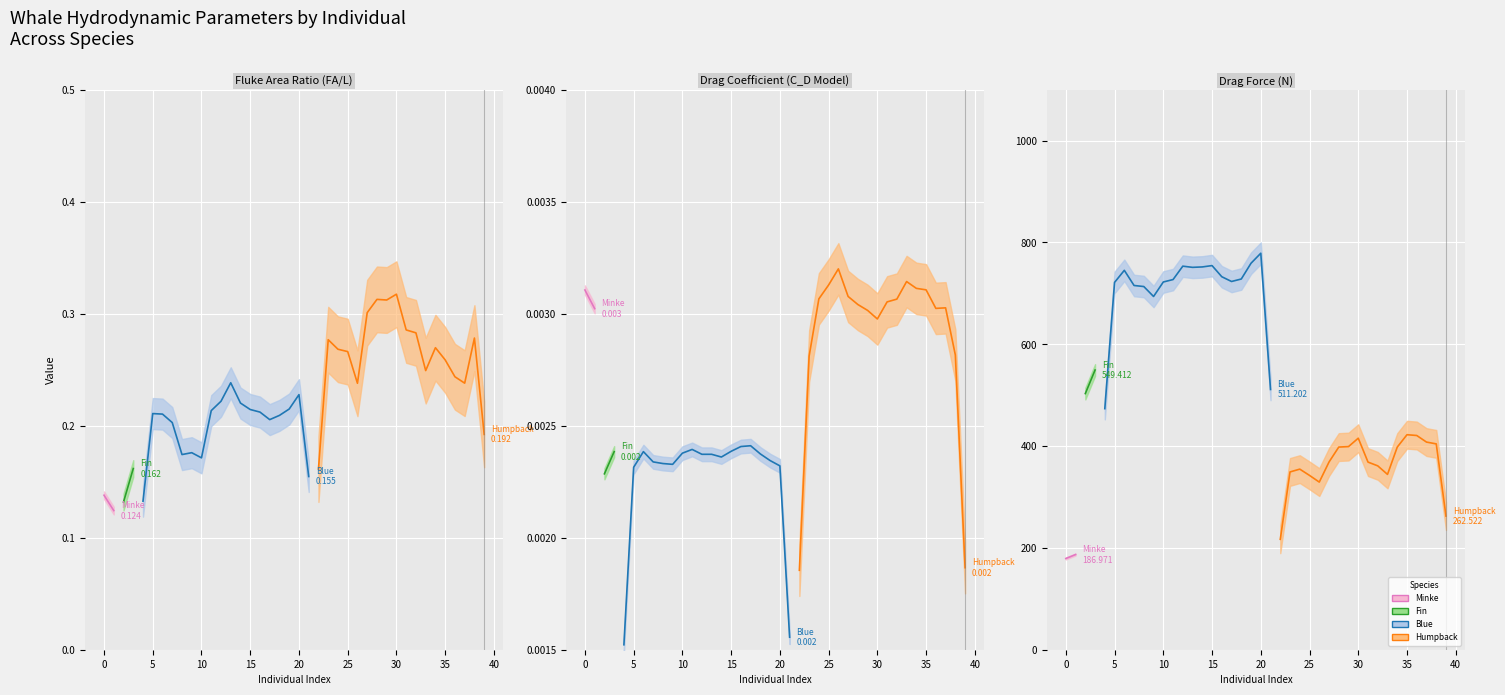

True or false: drag coefficient C_D Model and FA/L intersect in this chart.

False